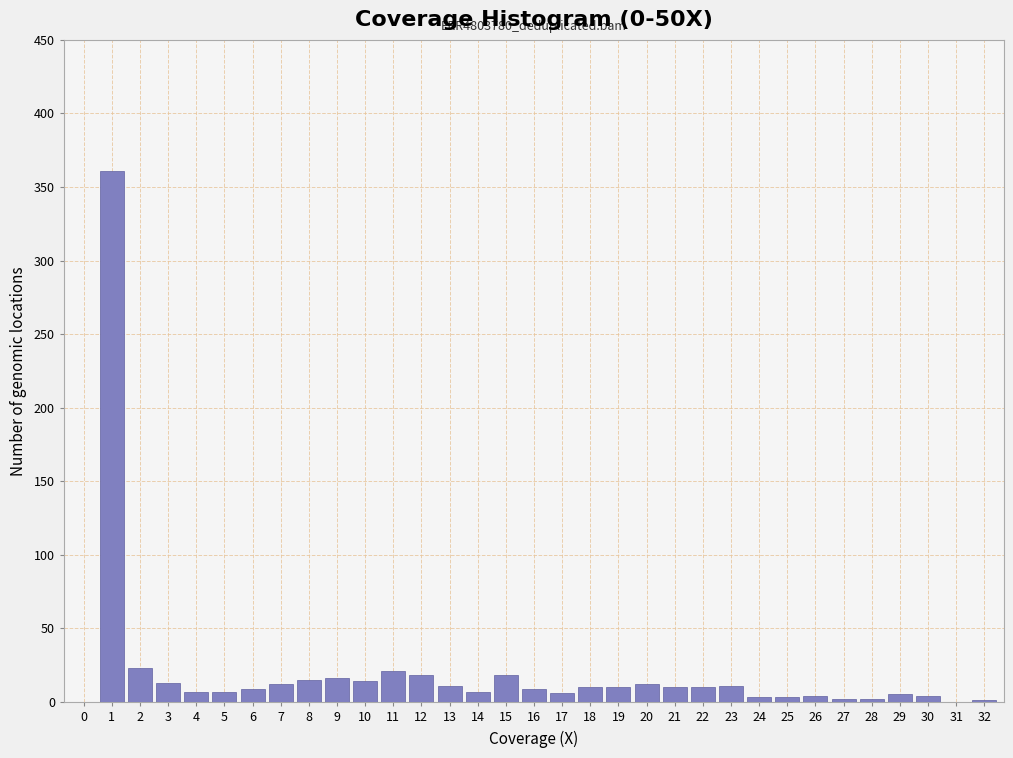

The value at 8 is 15. True or false?

True